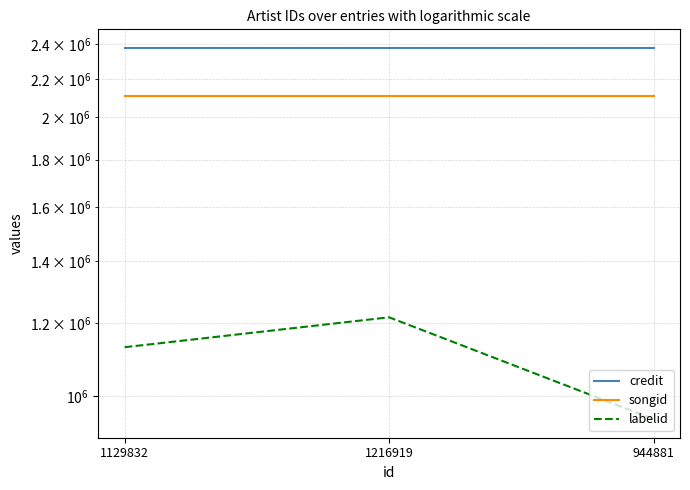

Rank the series at 1129832 from highest to lowest value.

credit, songid, labelid